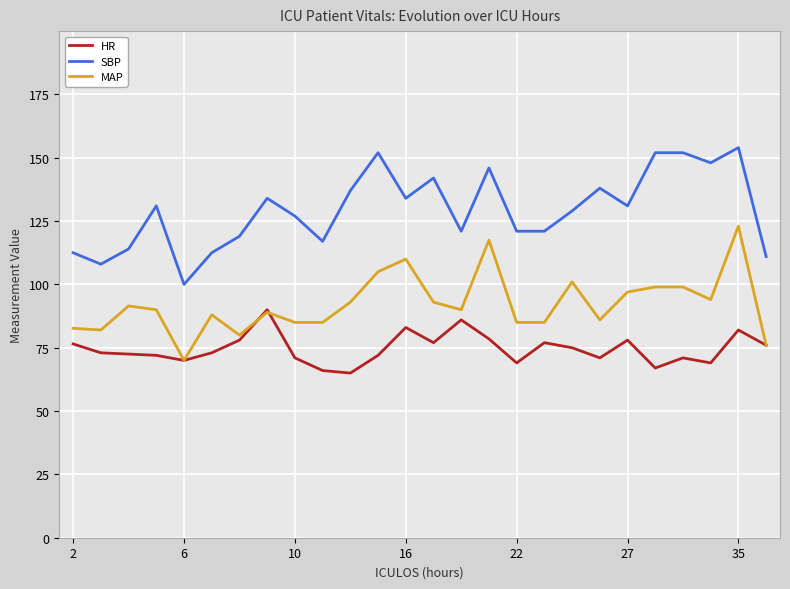

Which series has the largest total across all categories?

SBP